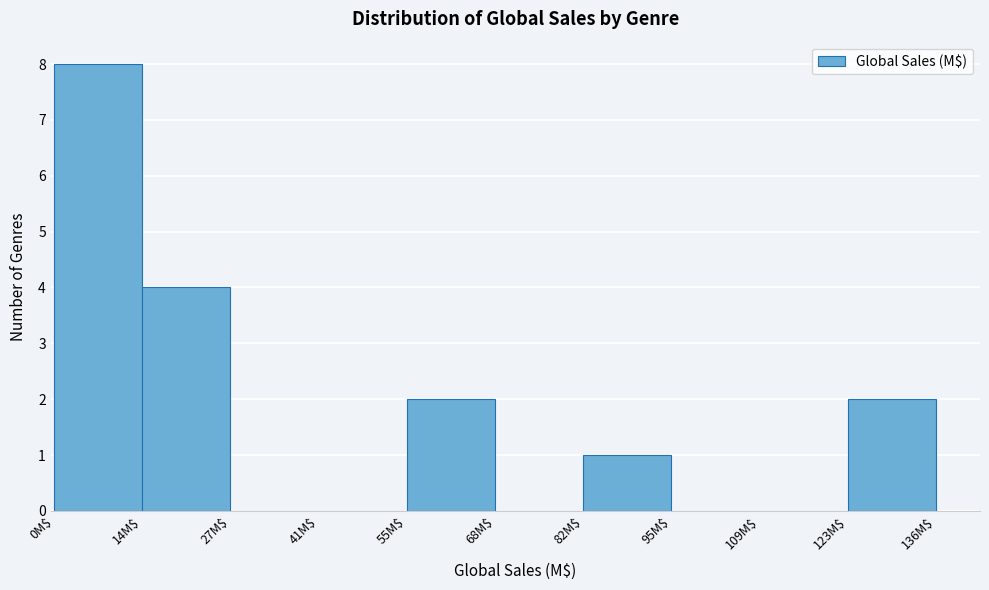

Reading left to right, list every bar in this chart as the range it spans on the x-axis followed by its height. Neither the bar edges nor the heights are printed on the chart, so give them approximately, as read against the axes.

0 to 14: 8
14 to 28: 4
28 to 42: 0
42 to 56: 0
56 to 68: 2
68 to 82: 0
82 to 96: 1
96 to 110: 0
110 to 124: 0
124 to 136: 2